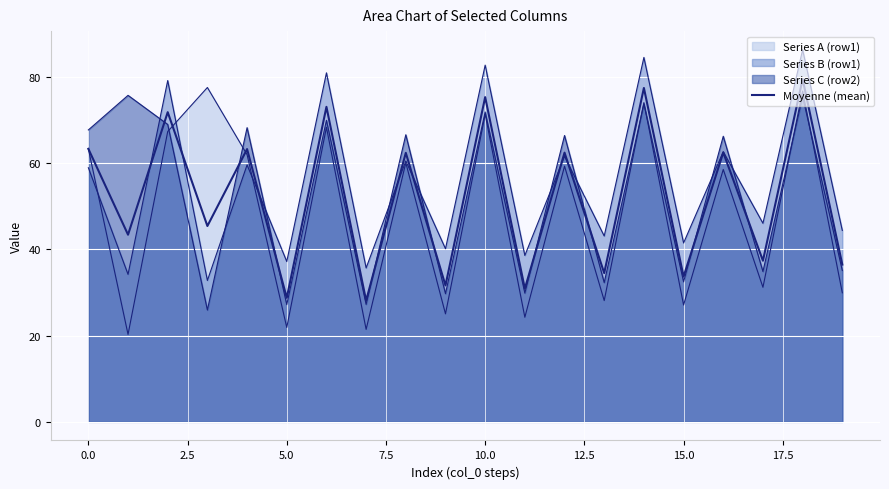

Reading left to right, transcribe all the data shown in this chart.

63.3	43.4	71.8	45.4	63.2	28.7	73.0	28.1	62.4	31.6	75.3	30.9	62.4	34.5	77.4	33.7	62.4	37.4	79.5	36.5